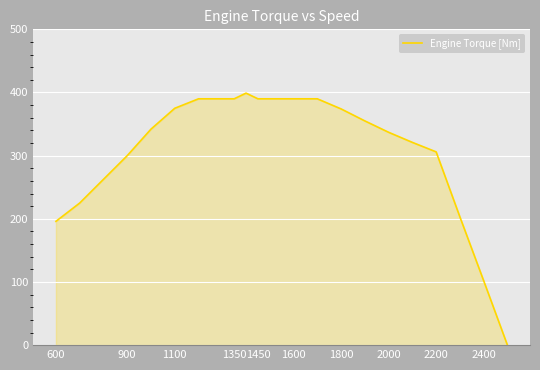

What is the sum of all values?

6175